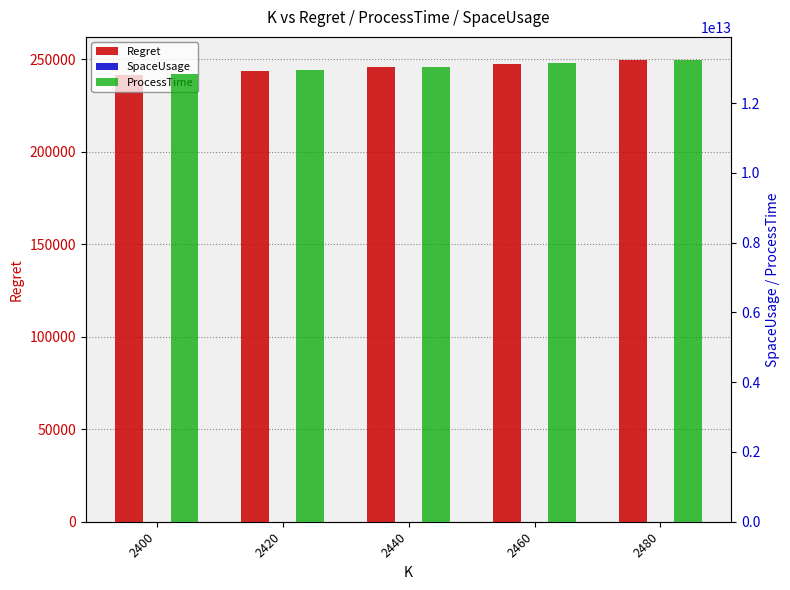

Rank the series by their maximum value, from highest to lowest.

ProcessTime, SpaceUsage, Regret